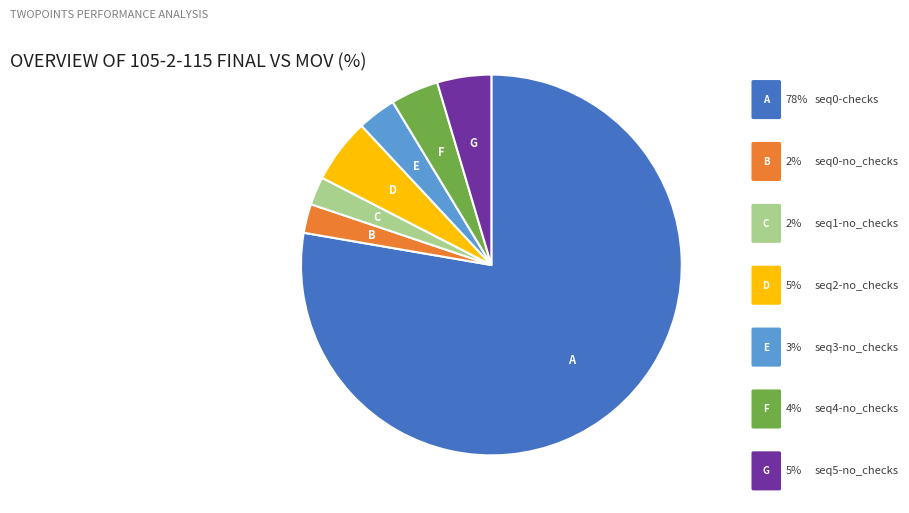

To the nearest percent, what portion does seq5-no_checks represent?

5%